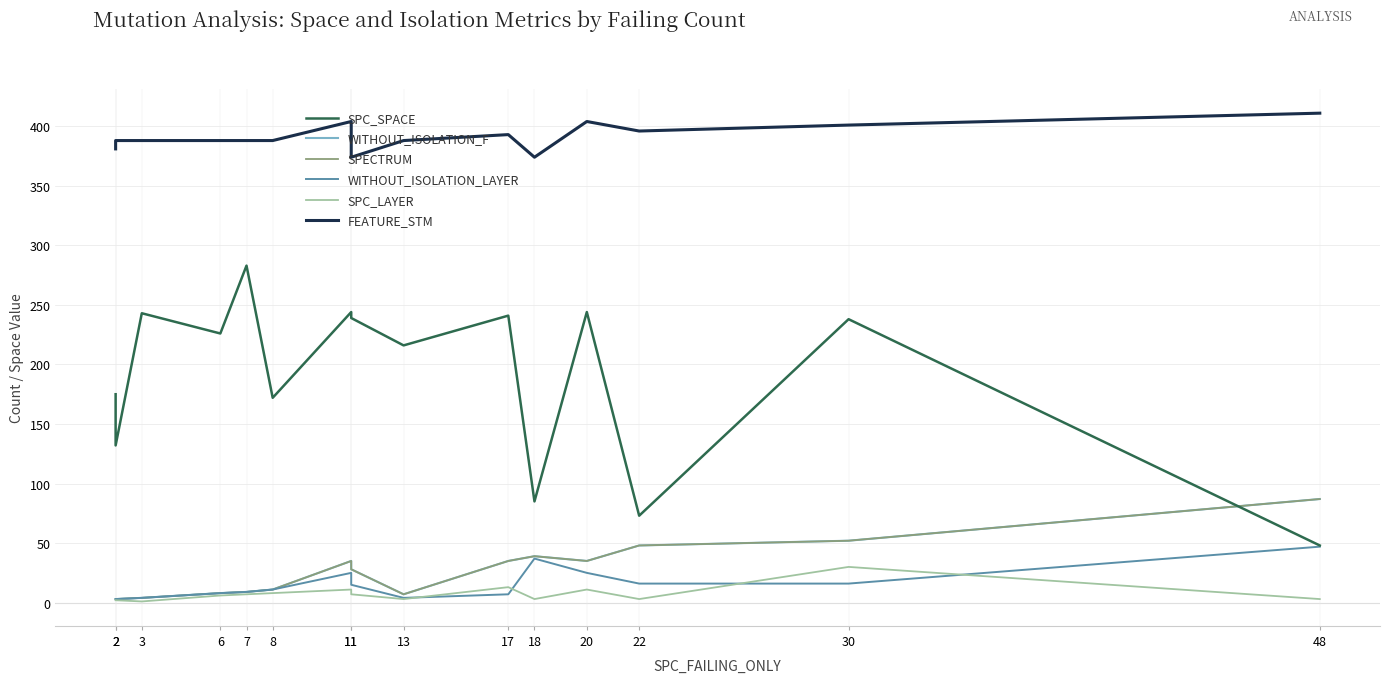

What is the highest value of the WITHOUT_ISOLATION_LAYER series?

47